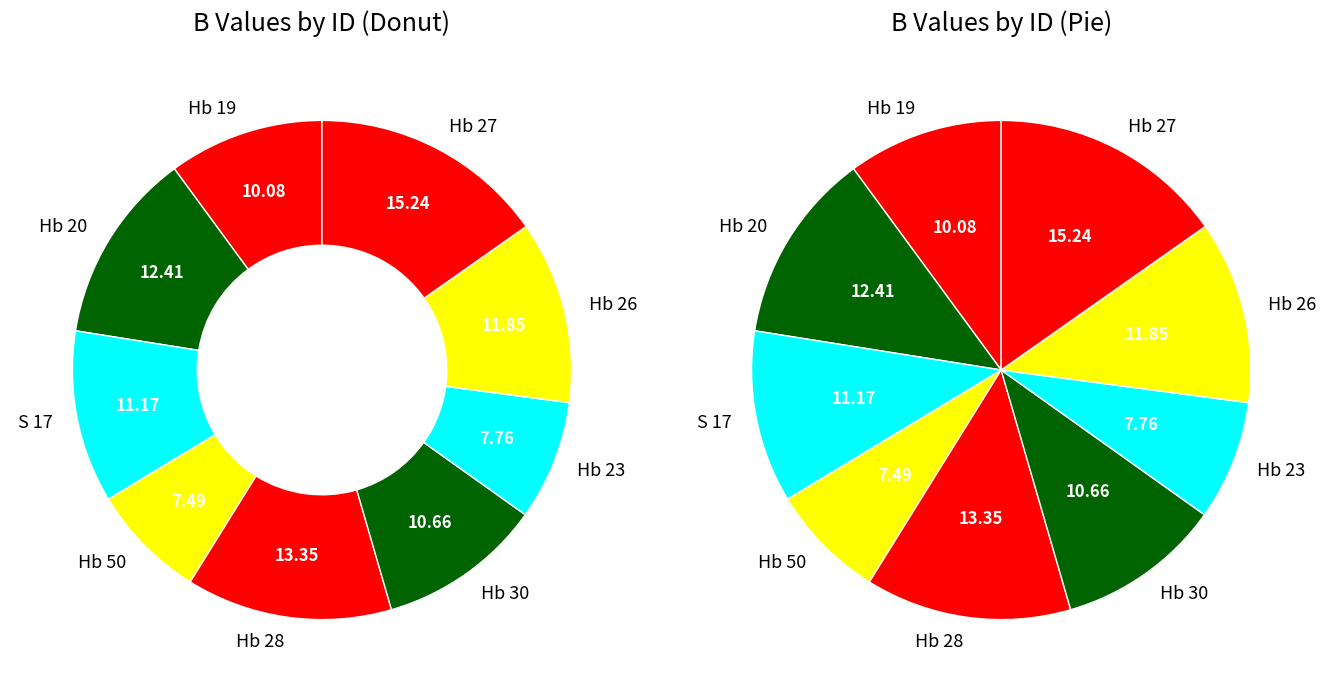

How many segments does this pie chart have?

9